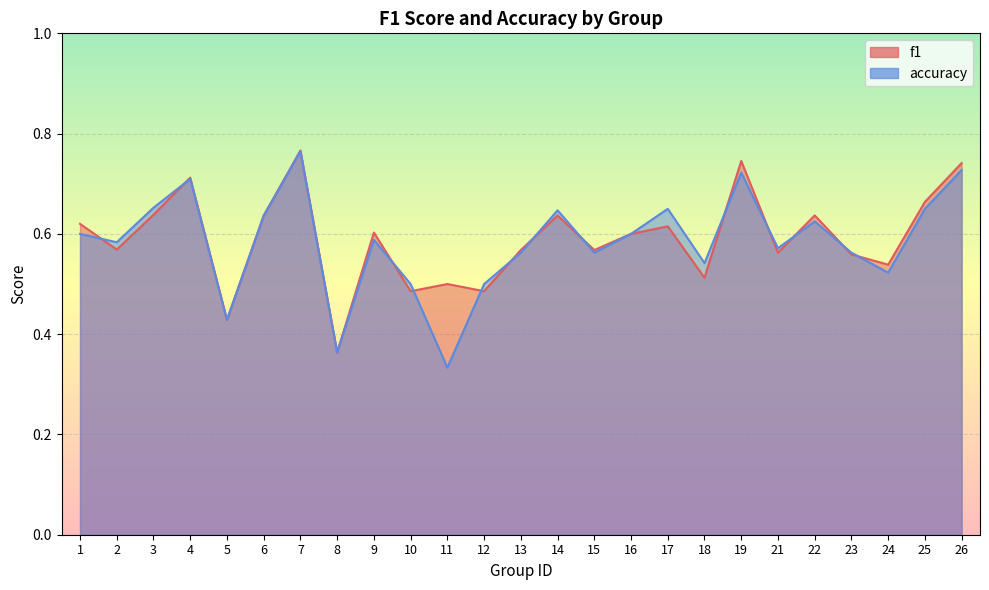

Which series has the largest total across all categories?

f1